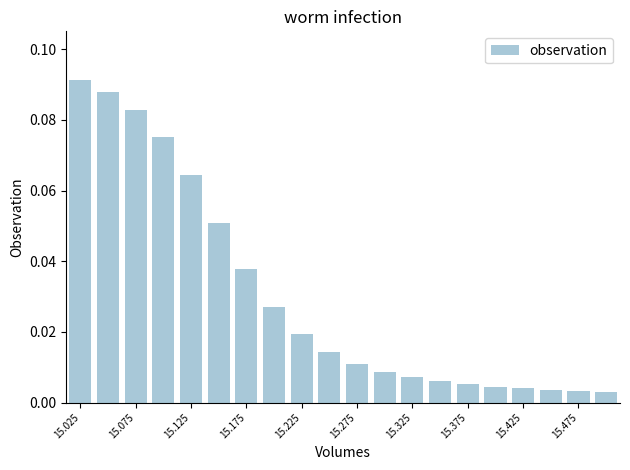

How many series are shown in this chart?

1